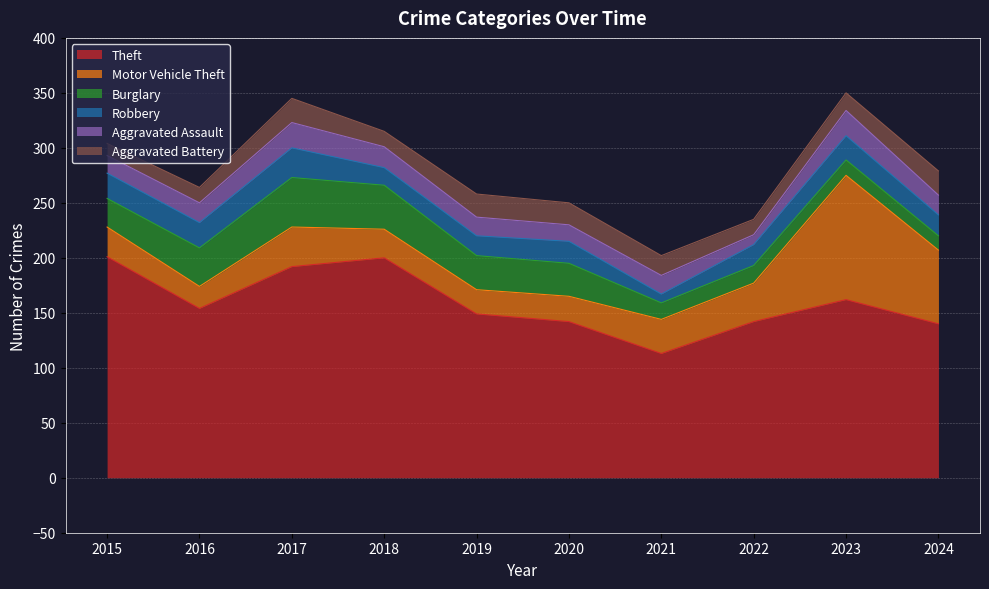

True or false: Theft and Aggravated Assault intersect in this chart.

False